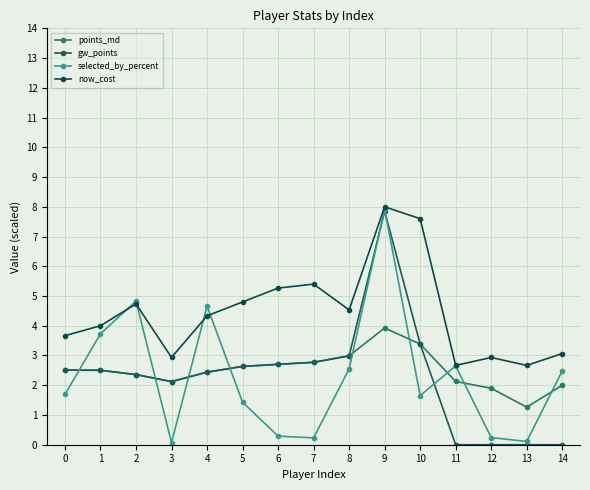

Is this an area chart (filled region under the line)?

No